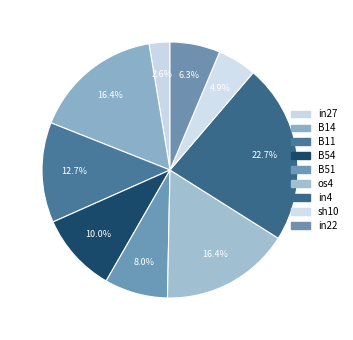

Is it true that in4 is 31% of the pie?

False